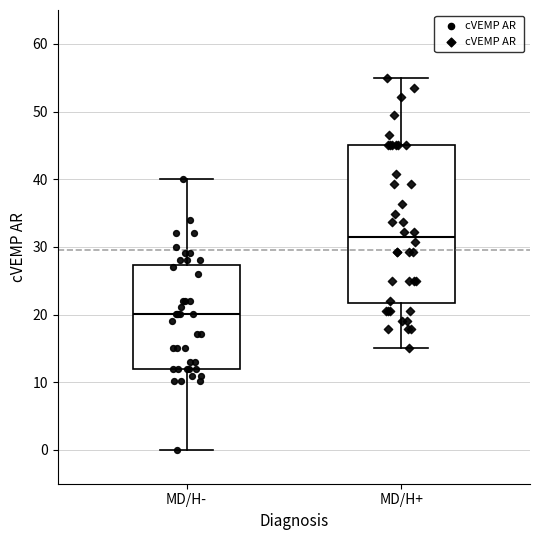

Which box is the tallest, from its lower edge to its upper edge?

MD/H+